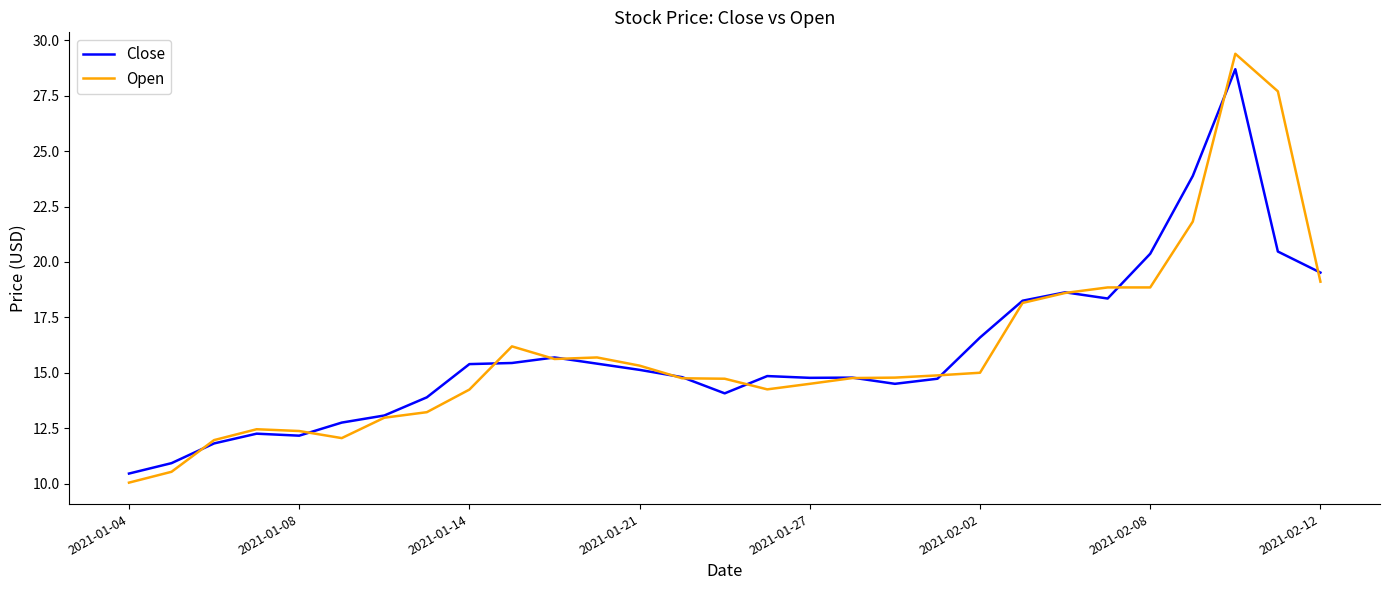

What is the sum of all Close values?

461.6